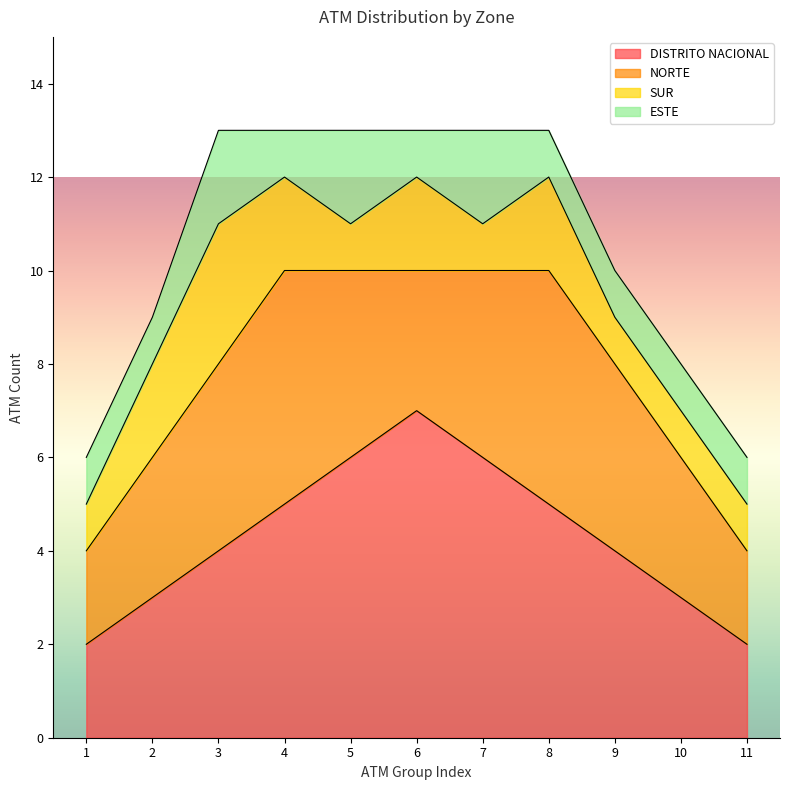

What value does the DISTRITO NACIONAL series have at 8?

5